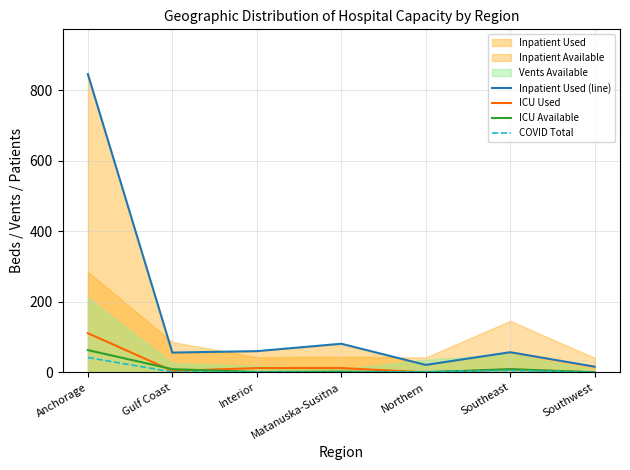

What position from the left is Interior?

3